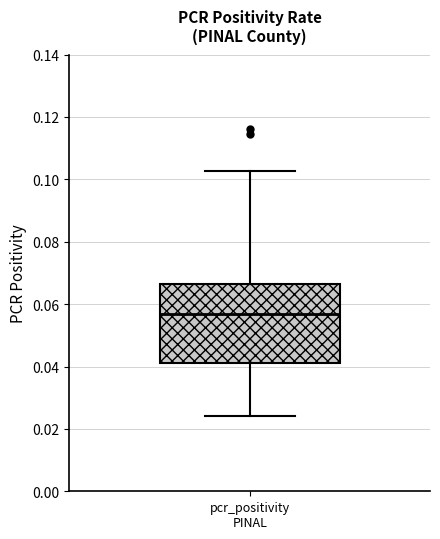

Read this box plot against the y-axis: the position of the median line, the range covered by the box, and the ends of both whiskers. The values are not printed on the chart, so give them approximately, as read against the axis.

median 0.056, box 0.042 to 0.066, whiskers 0.024 to 0.102